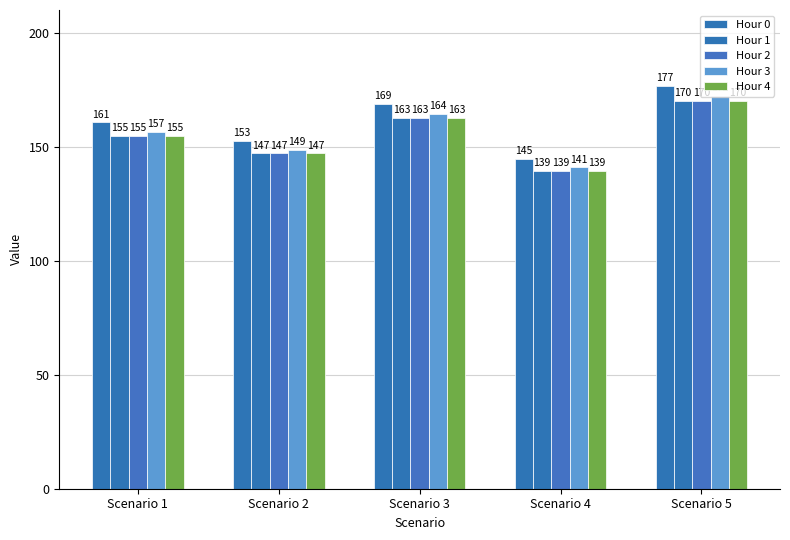

What is the sum of all Hour 3 values?

783.0